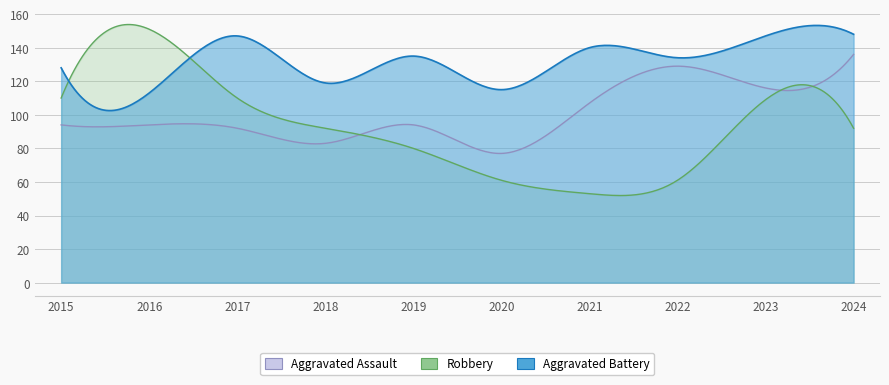

Where is Robbery nearest to the value 102?

2023